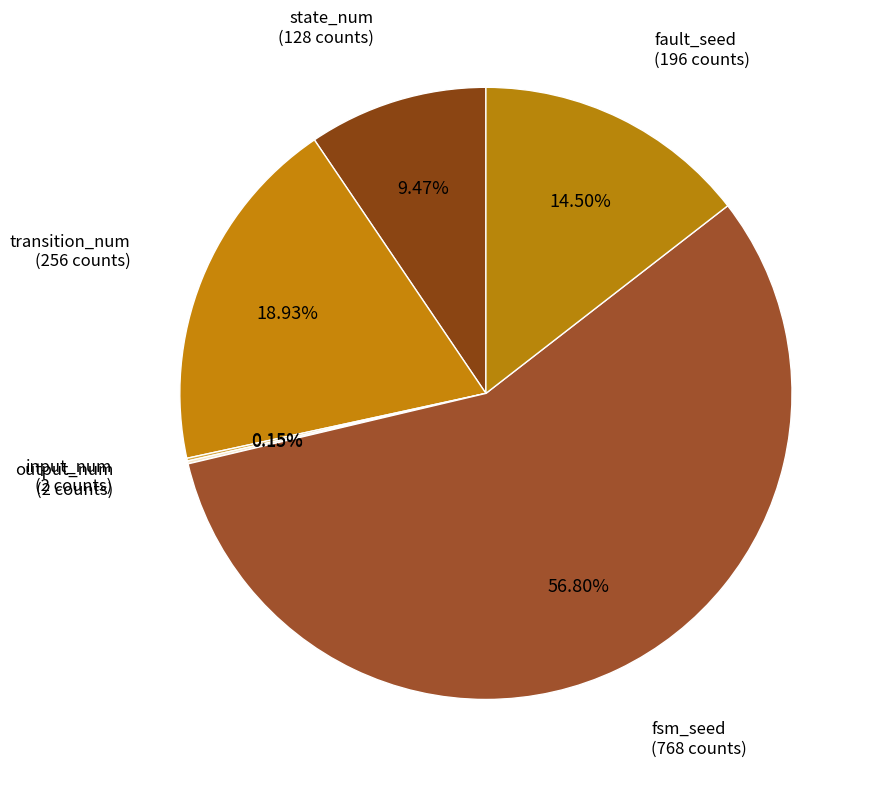

To the nearest percent, what portion does fsm_seed represent?

57%